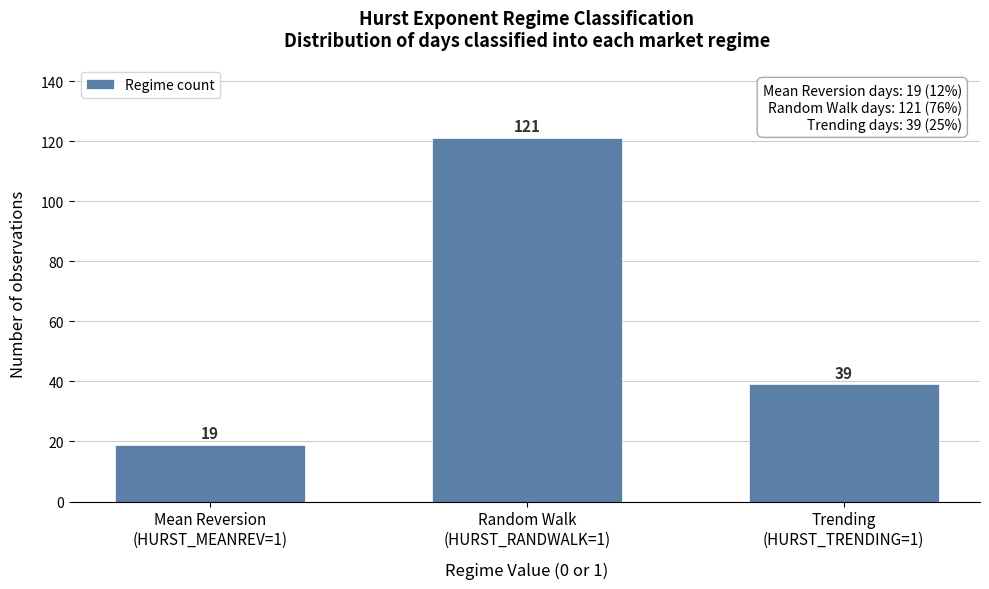

Reading left to right, transcribe all the data shown in this chart.

19	121	39